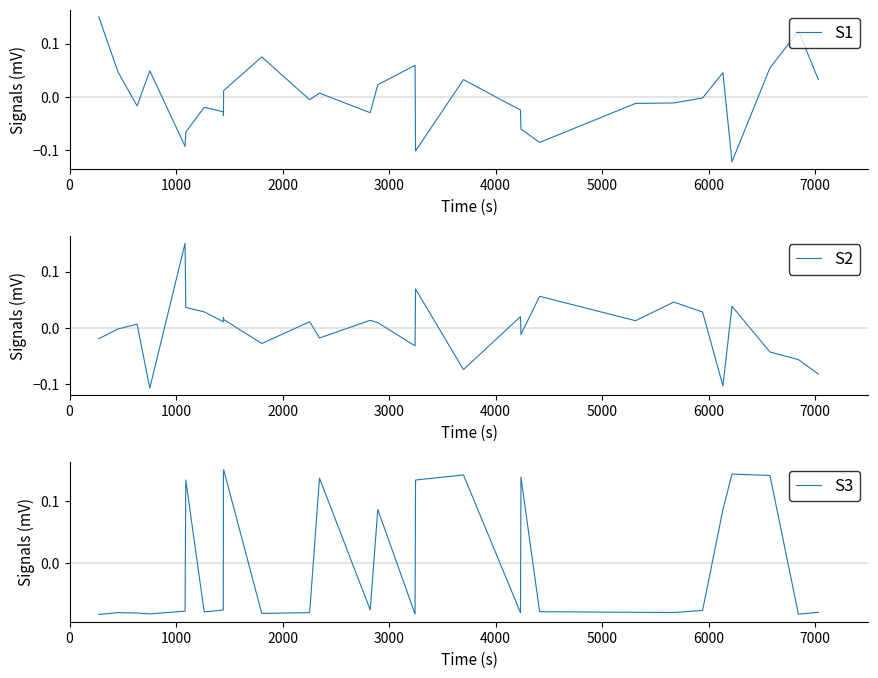

What is the maximum value shown in the chart?

0.1